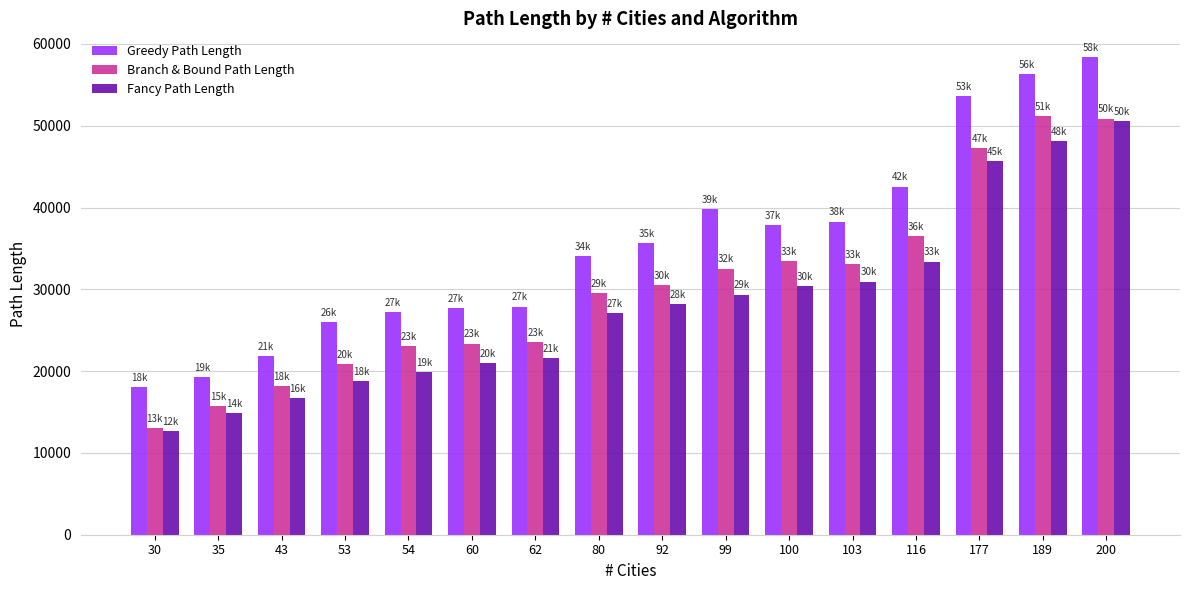

Which category has the lowest value in the Fancy Path Length series?

30